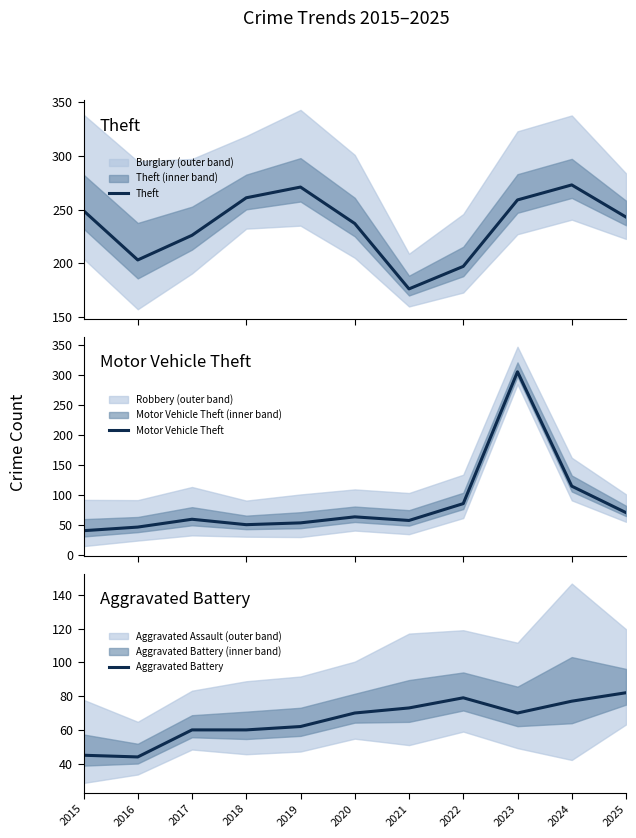

Rank the categories by Motor Vehicle Theft value from highest to lowest.

2023, 2024, 2022, 2025, 2020, 2017, 2021, 2019, 2018, 2016, 2015